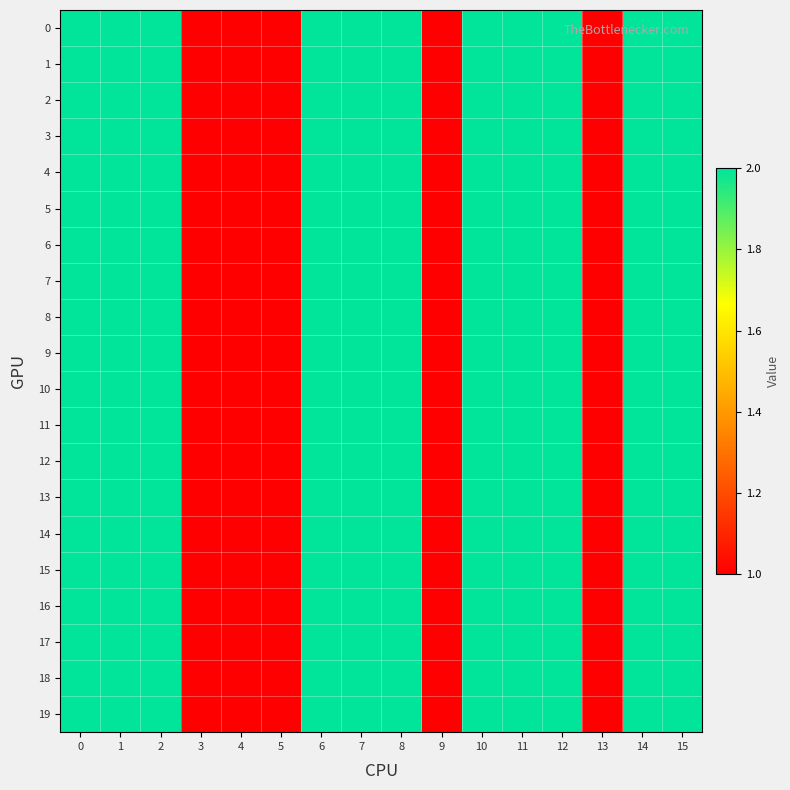

Rank the series by their maximum value, from lowest to highest.

0, 1, 2, 3, 4, 5, 6, 7, 8, 9, 10, 11, 12, 13, 14, 15, 16, 17, 18, 19